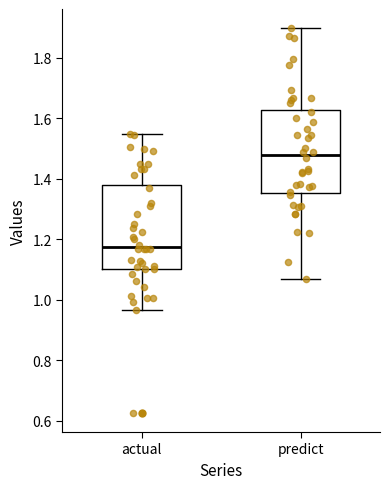

Which box has the highest median line?

predict